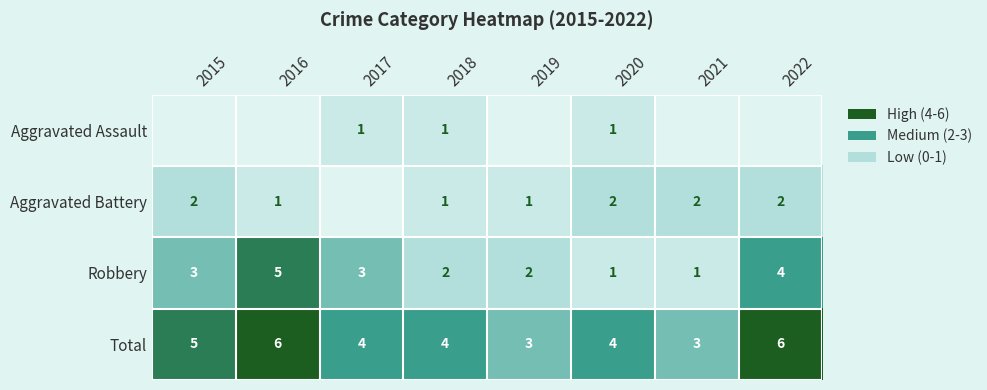

Count the Total values in the range 4 to 6.

6